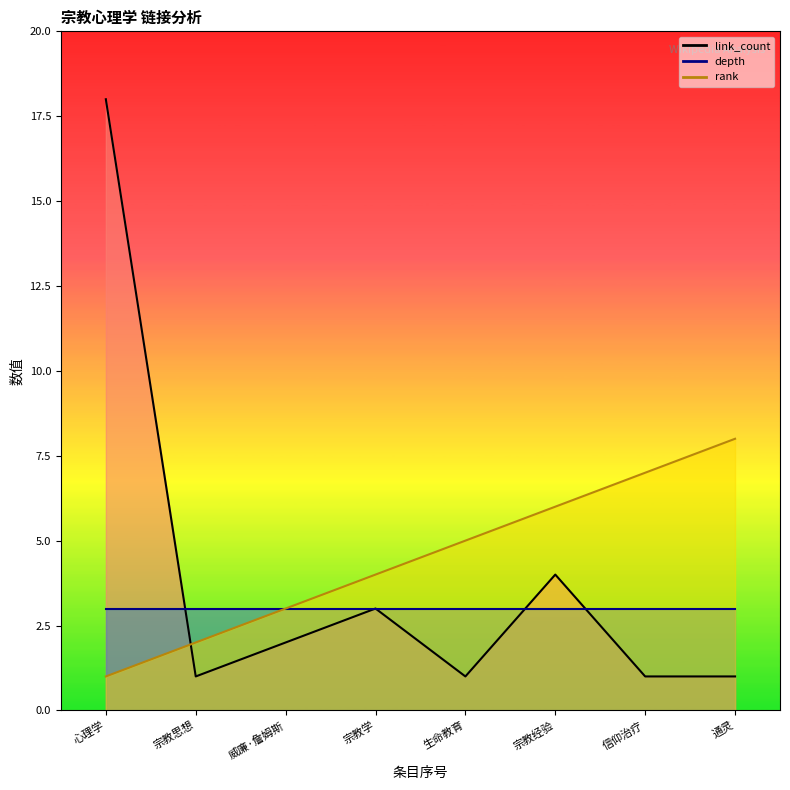

The value of link_count at 心理学 is 18. True or false?

True